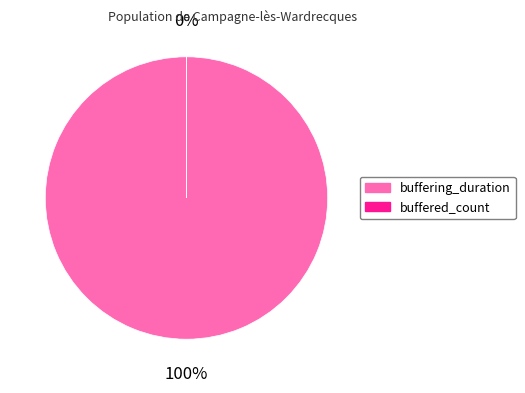

What is the smallest slice in the pie chart?

buffered_count